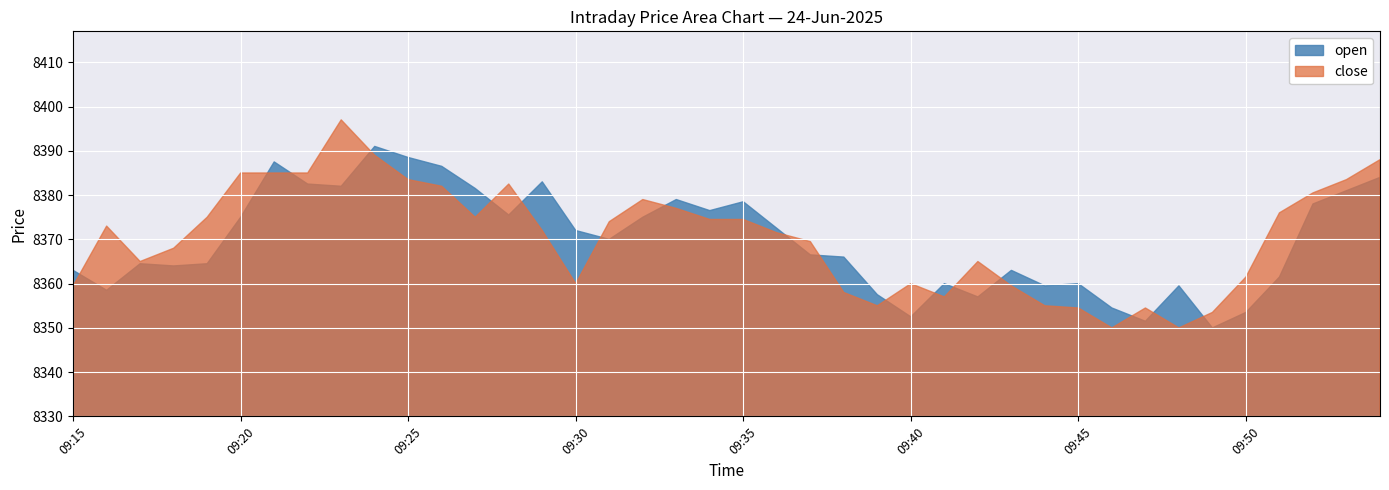

What is the value of the open point at the 16th from the left?

8372.0